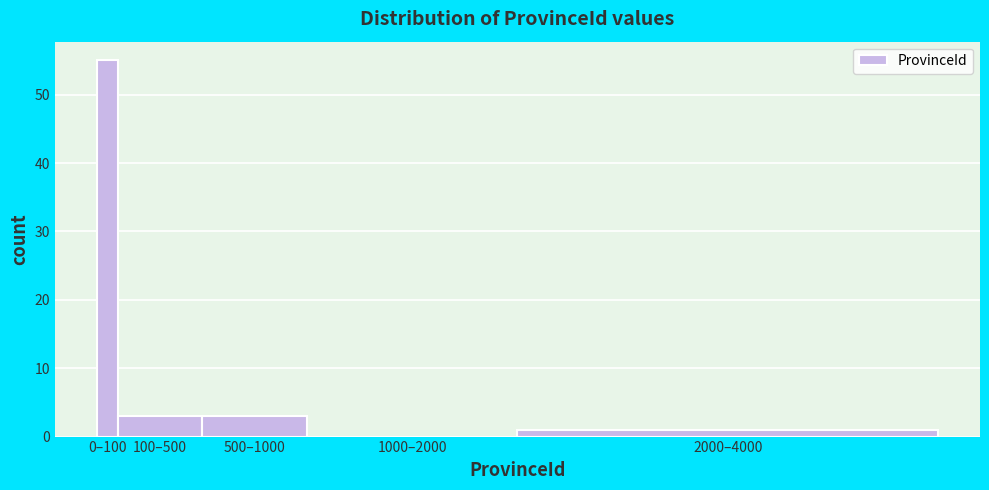

Reading left to right, transcribe all the data shown in this chart.

0–100=55	100–500=3	500–1000=3	1000–2000=0	2000–4000=1